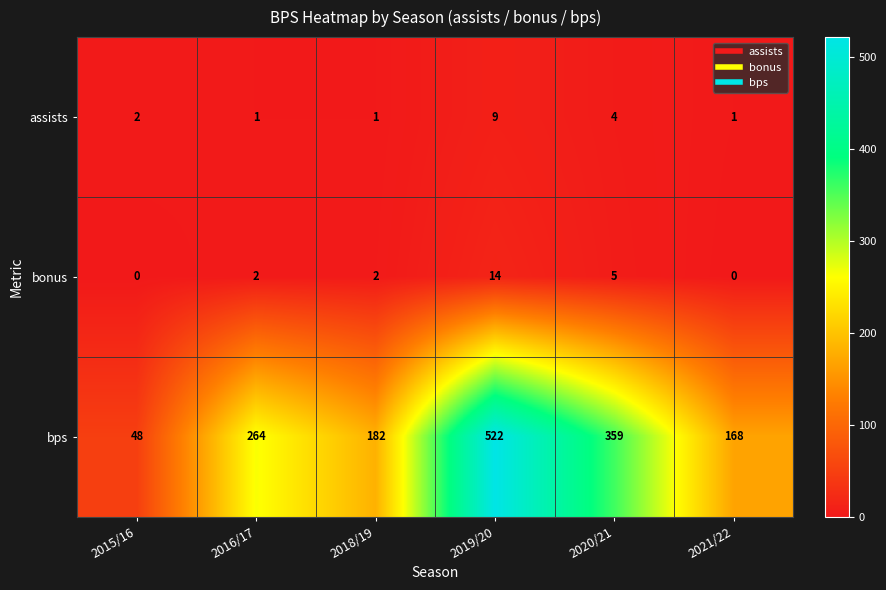

The value of bonus at 2019/20 is 14. True or false?

True